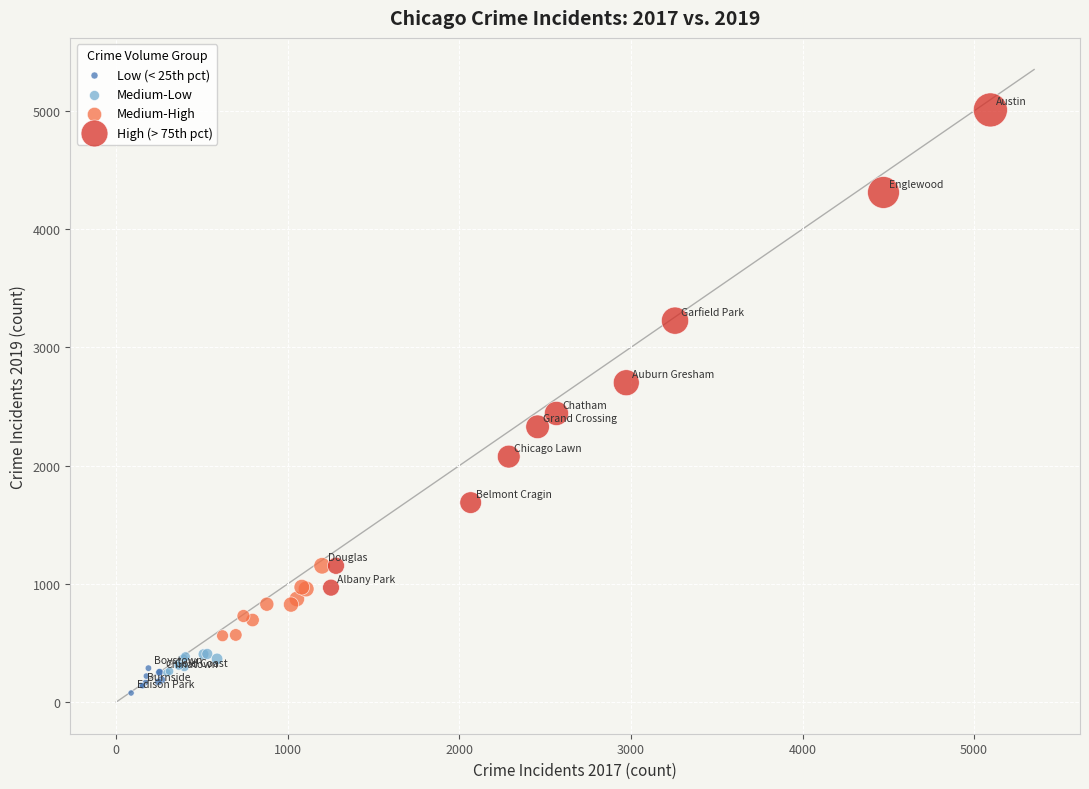

Which series has the largest Y range (max minus min)?

High (> 75th pct)